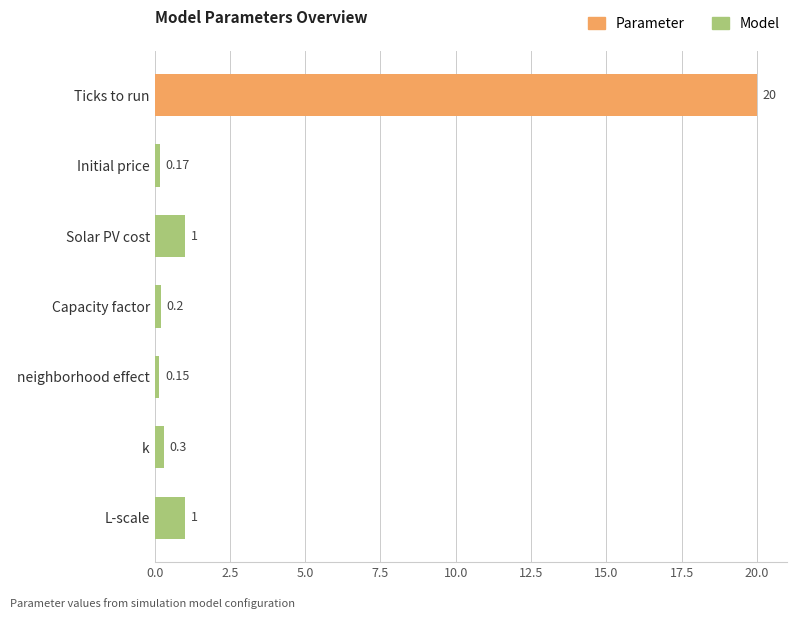

What is the difference between the values at Ticks to run and L-scale?

19.0